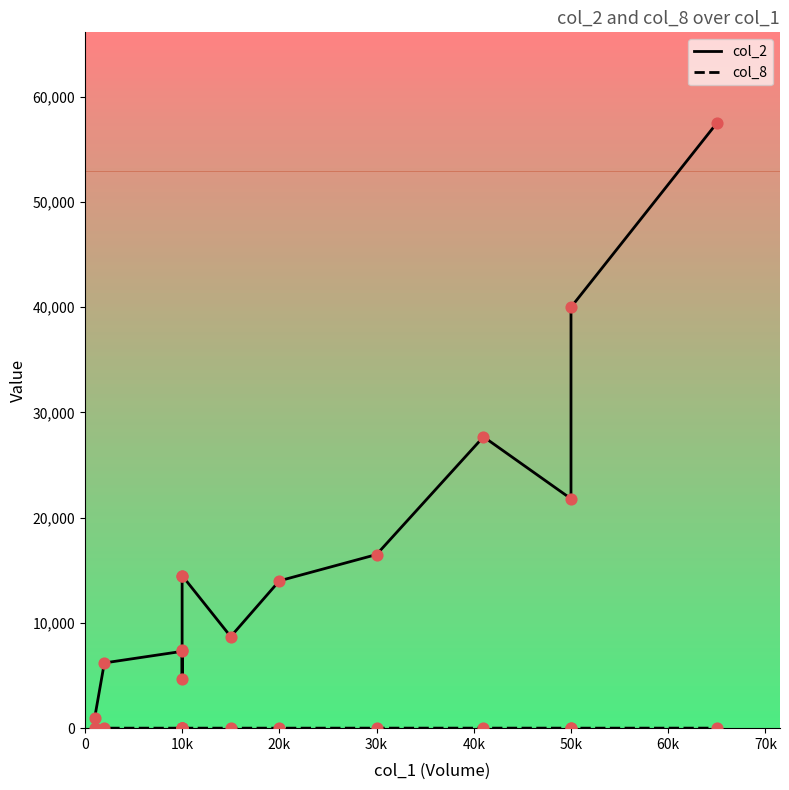

Which series contains the lowest Y value?

col_8